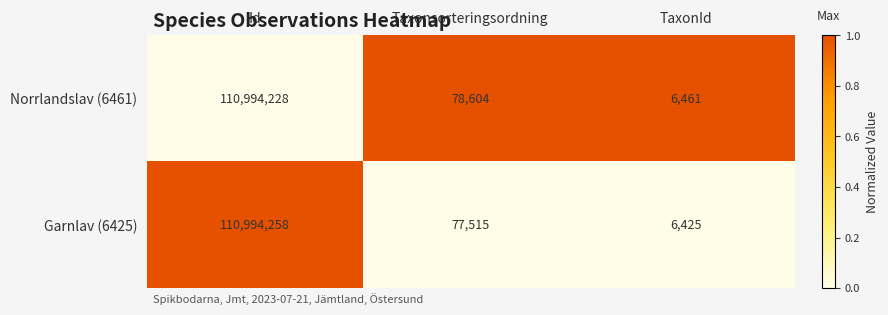

What is the spread (max minus min) of values at TaxonId?

36